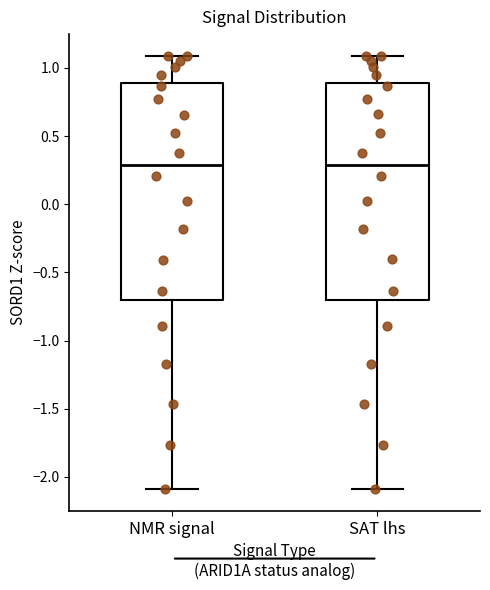

Where does the lower whisker of the box for NMR signal end on the y-axis? The values are not printed on the chart, so give them approximately, as read against the axis.

-2.1